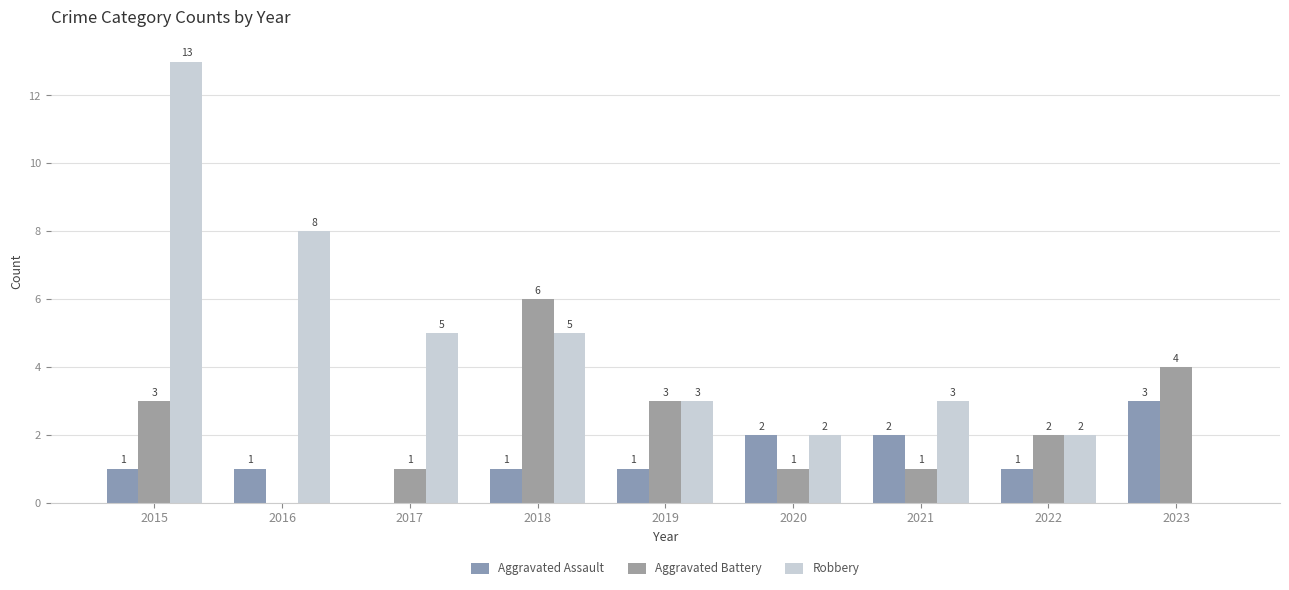

Count the number of data series in this chart.

3